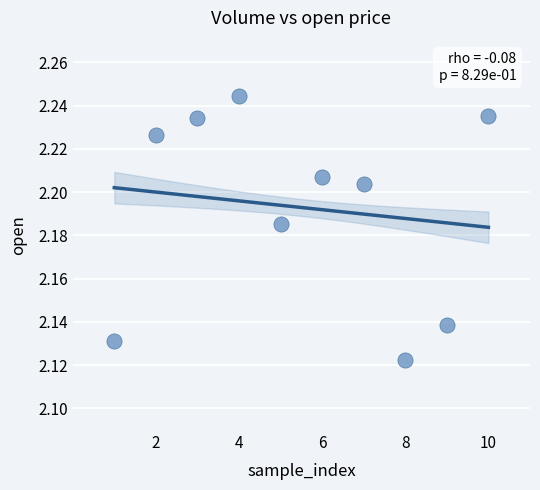

What is the range of X values (max minus min)?

9.0